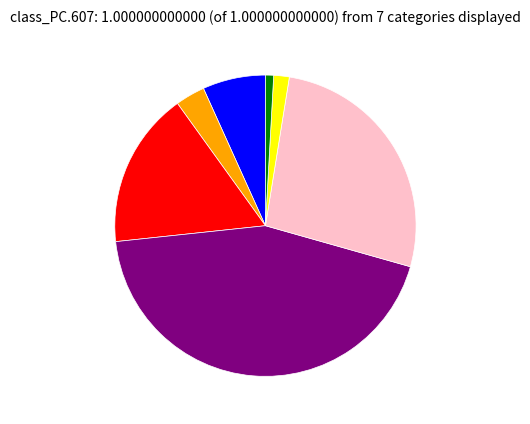

Does any single category account for the majority?

No